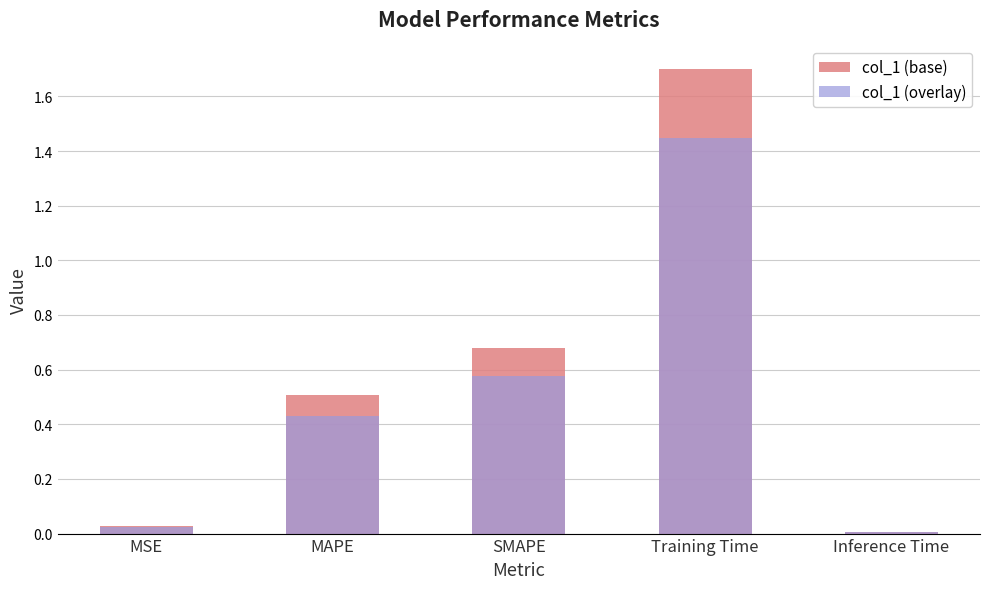

What is the sum of all col_1 (base) values?

2.9